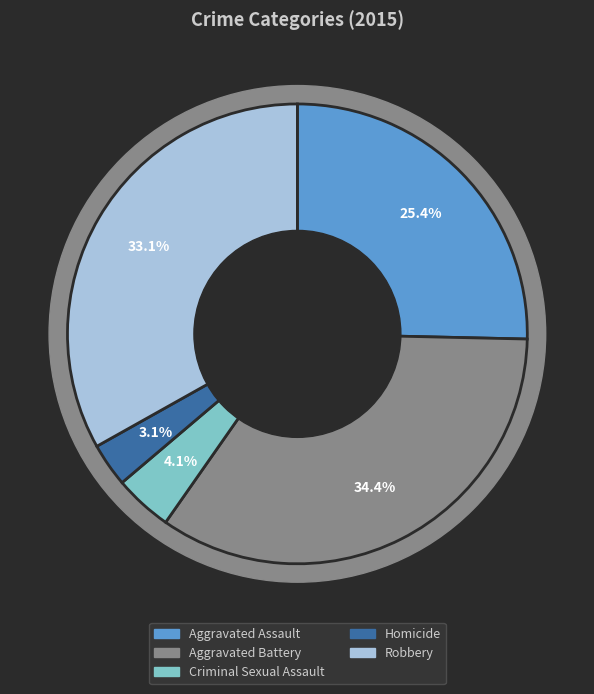

Is Aggravated Battery the majority of the pie?

No